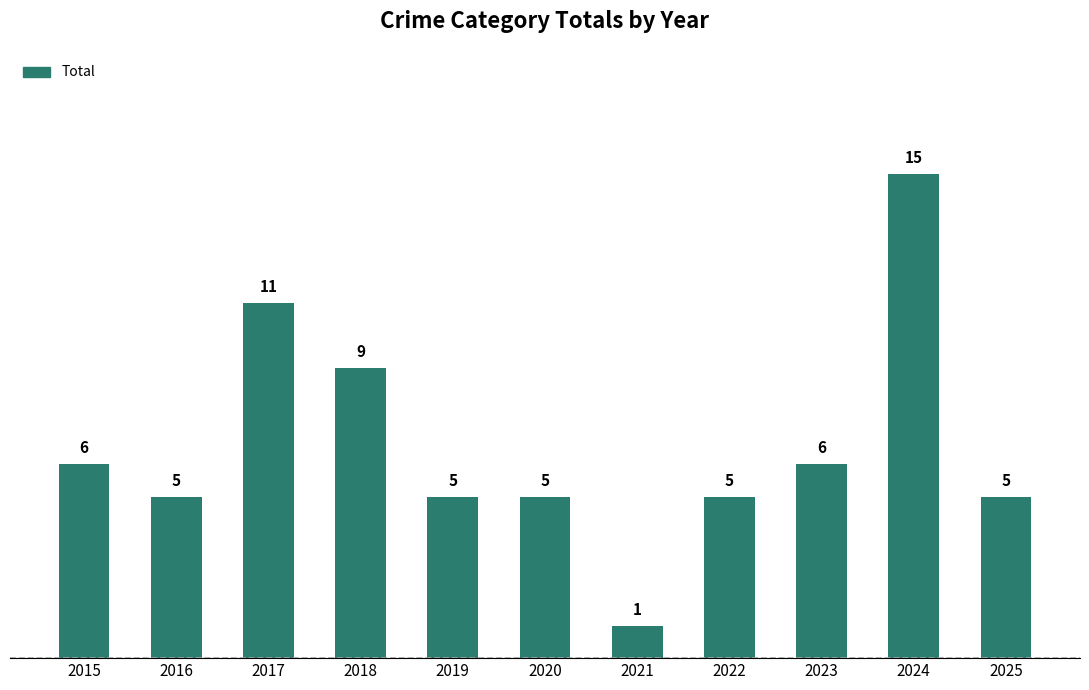

How many bars are there in total?

11